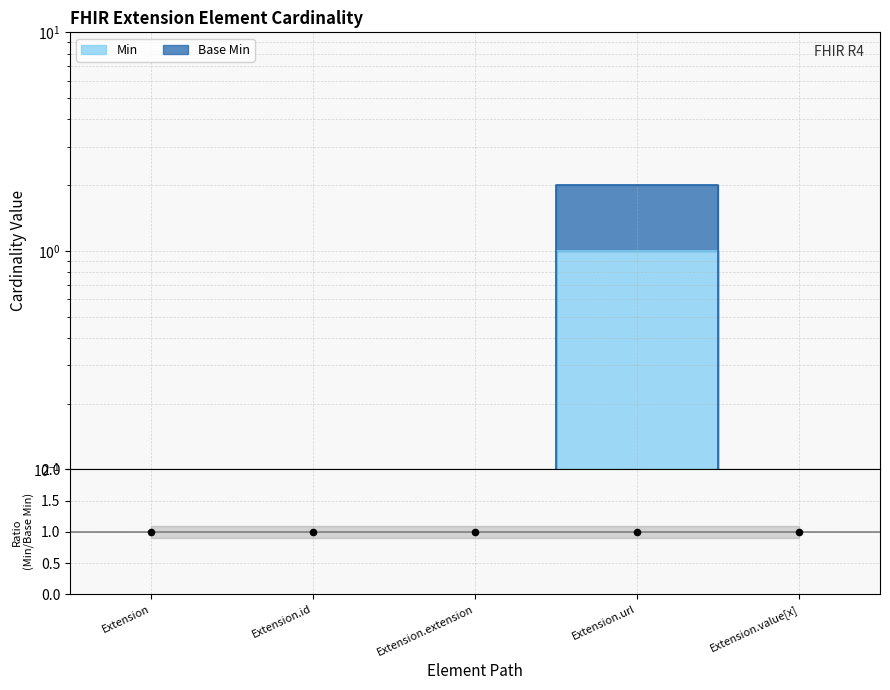

At which category is the sum across all series the highest?

Extension.url